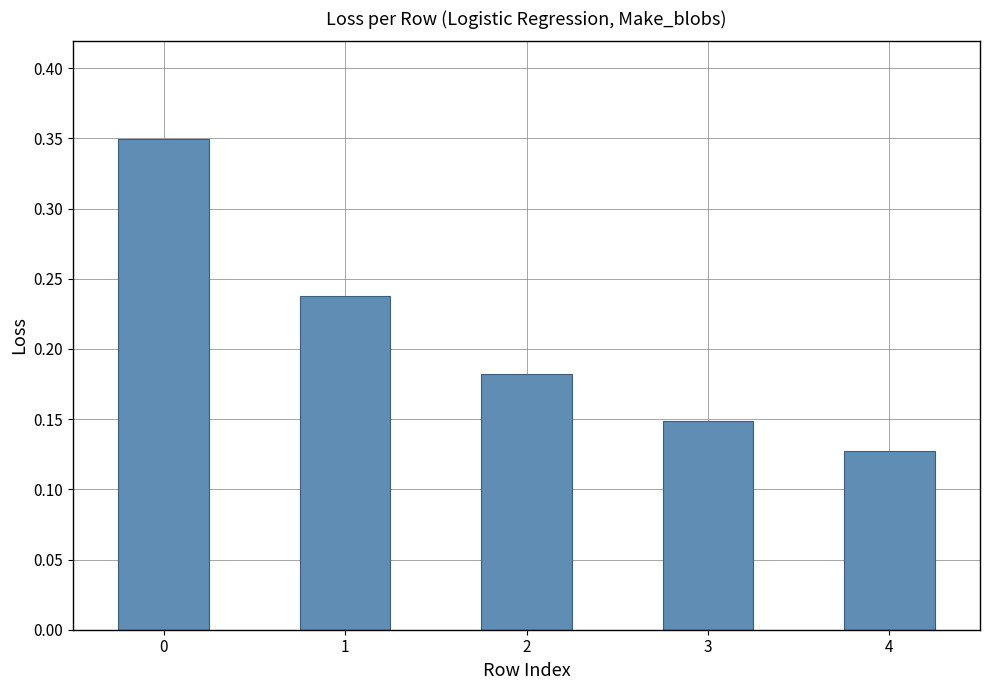

The chart shows a value of 0.5 at 0. True or false?

False